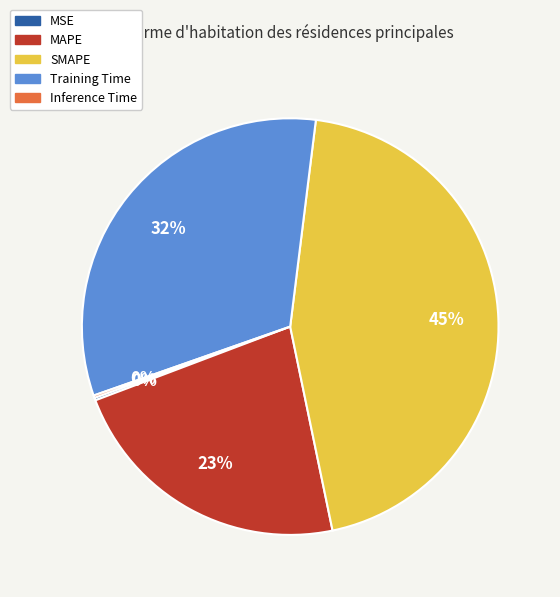

Approximately how many times larger is the value at SMAPE compared to MAPE?

2.0